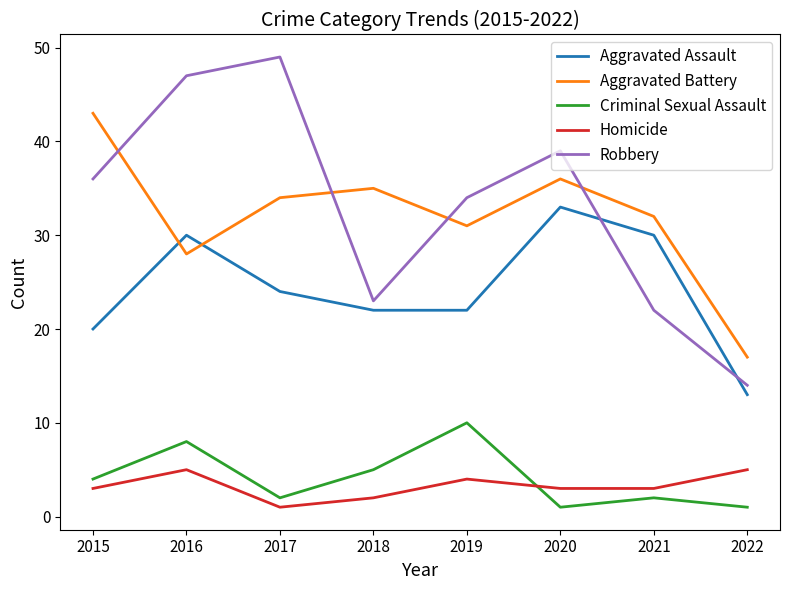

What is the sum of all Criminal Sexual Assault values?

33